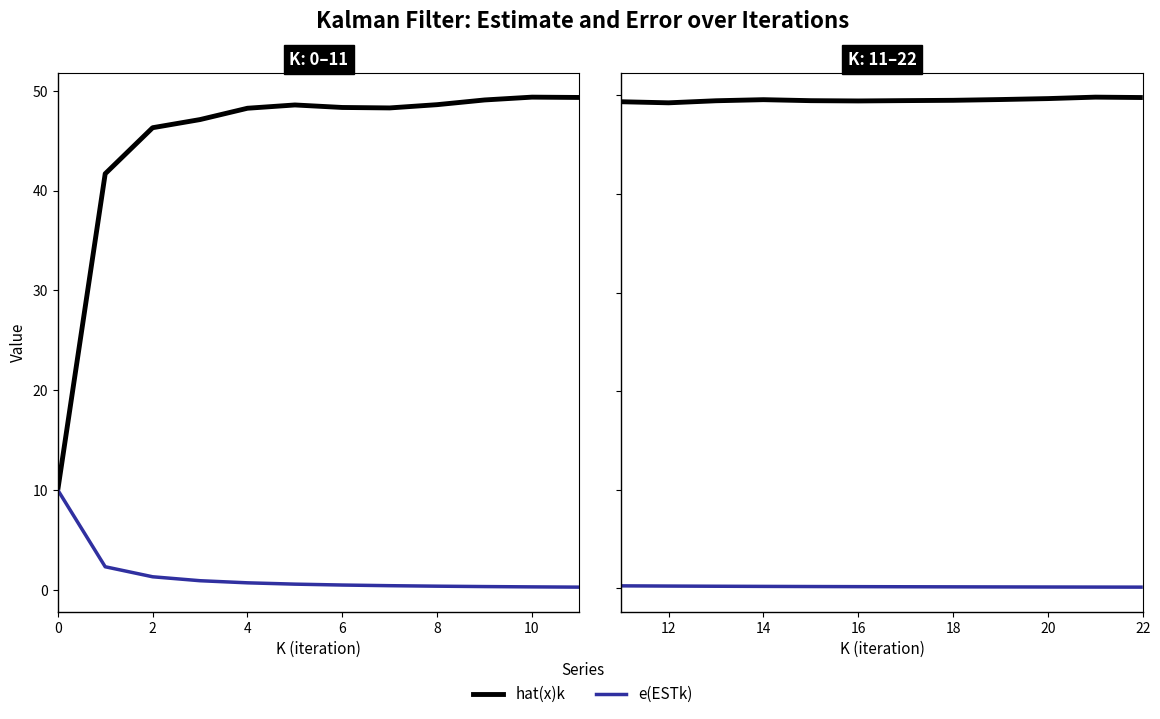

List the series in order of their overall mean, lowest first.

e(ESTk), hat(x)k